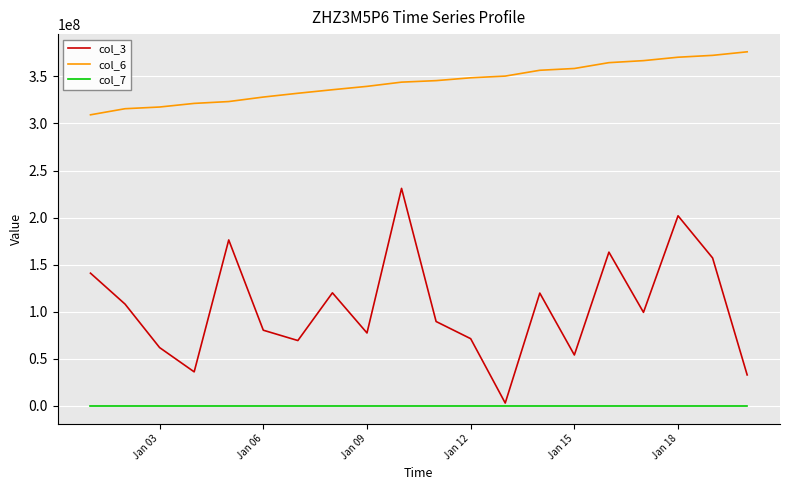

Rank the series by their average value, from lowest to highest.

col_7, col_3, col_6